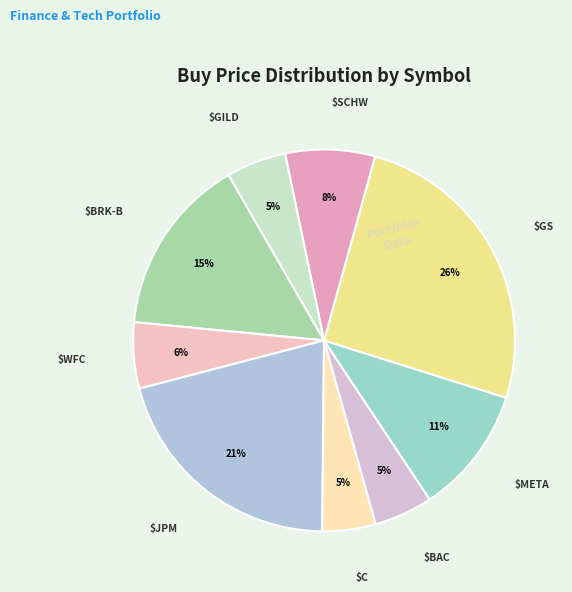

Which slice is the smallest?

BAC